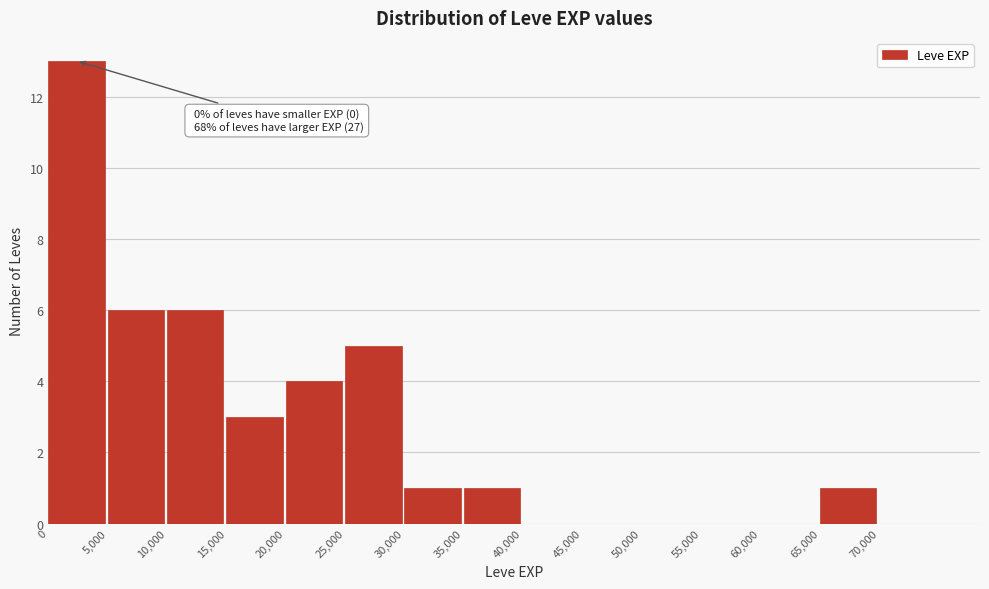

Over which range of the x-axis is the bar tallest?

0 to 5000